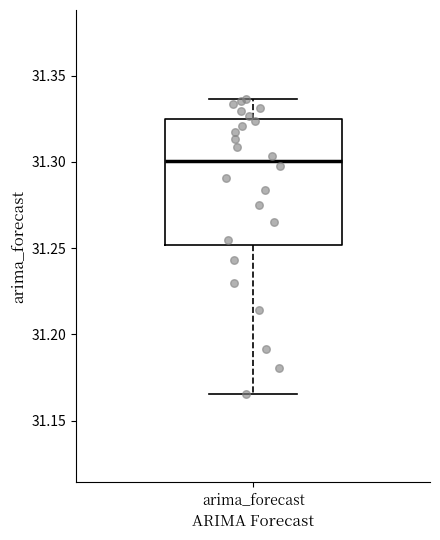

Read this box plot against the y-axis: the position of the median line, the range covered by the box, and the ends of both whiskers. The values are not printed on the chart, so give them approximately, as read against the axis.

median 31.300, box 31.250 to 31.325, whiskers 31.165 to 31.335